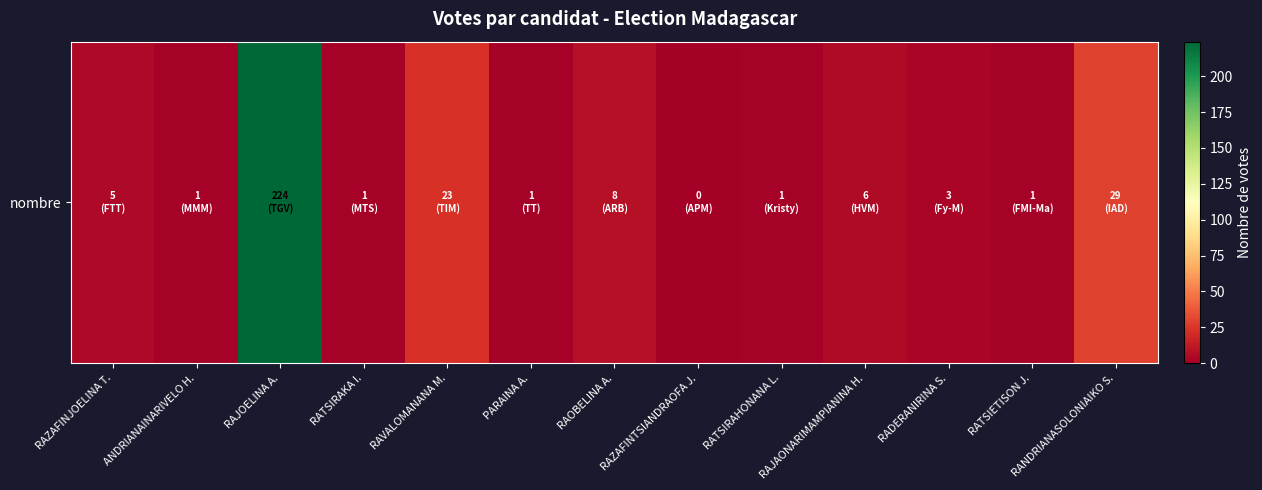

What is the ratio of the value at RADERANIRINA S. to the value at RAOBELINA A.?

0.4